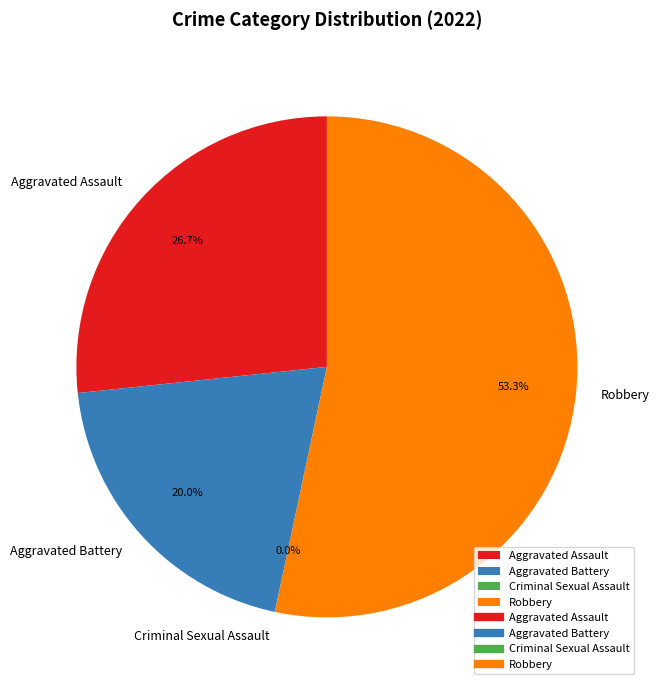

Count the number of slices in the pie.

4